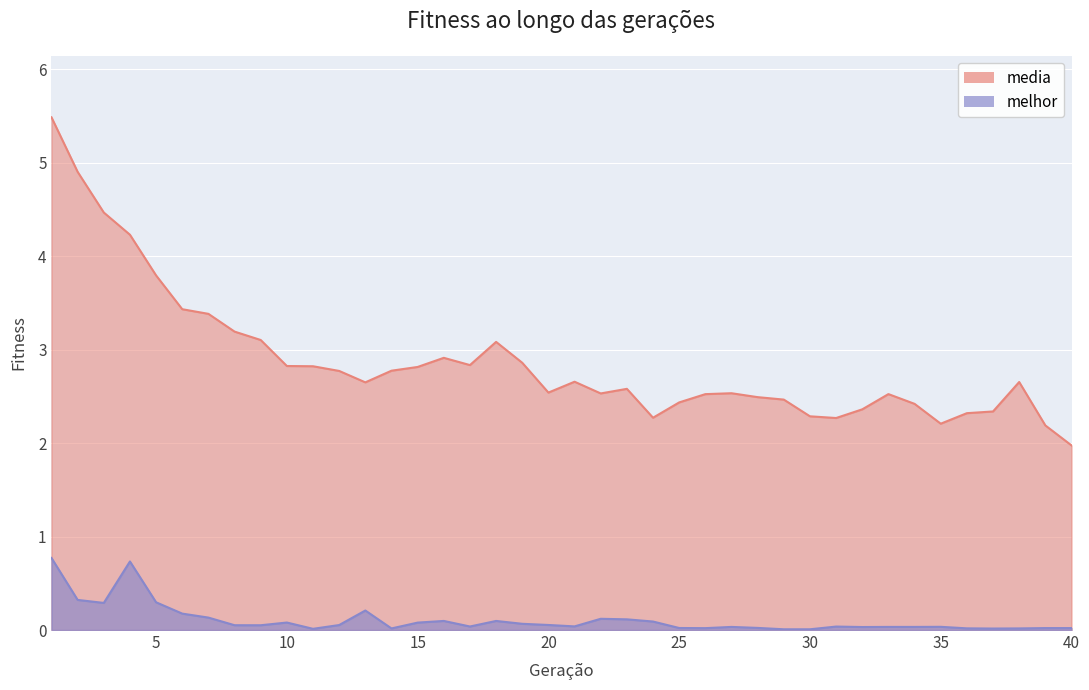

How many distinct data groups are displayed?

2